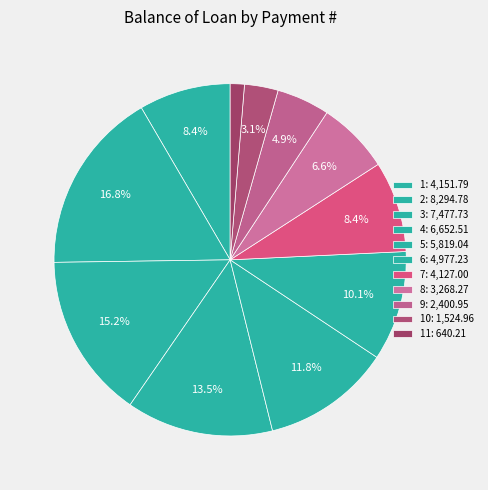

How many segments does this pie chart have?

11